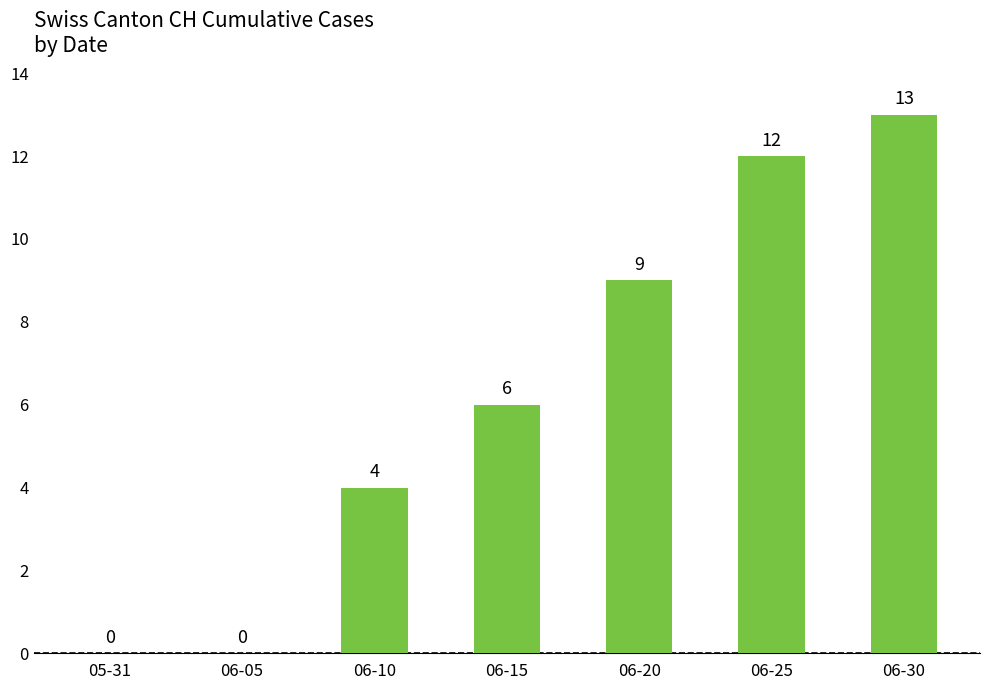

Between 06-05 and 06-25, which is larger?

06-25